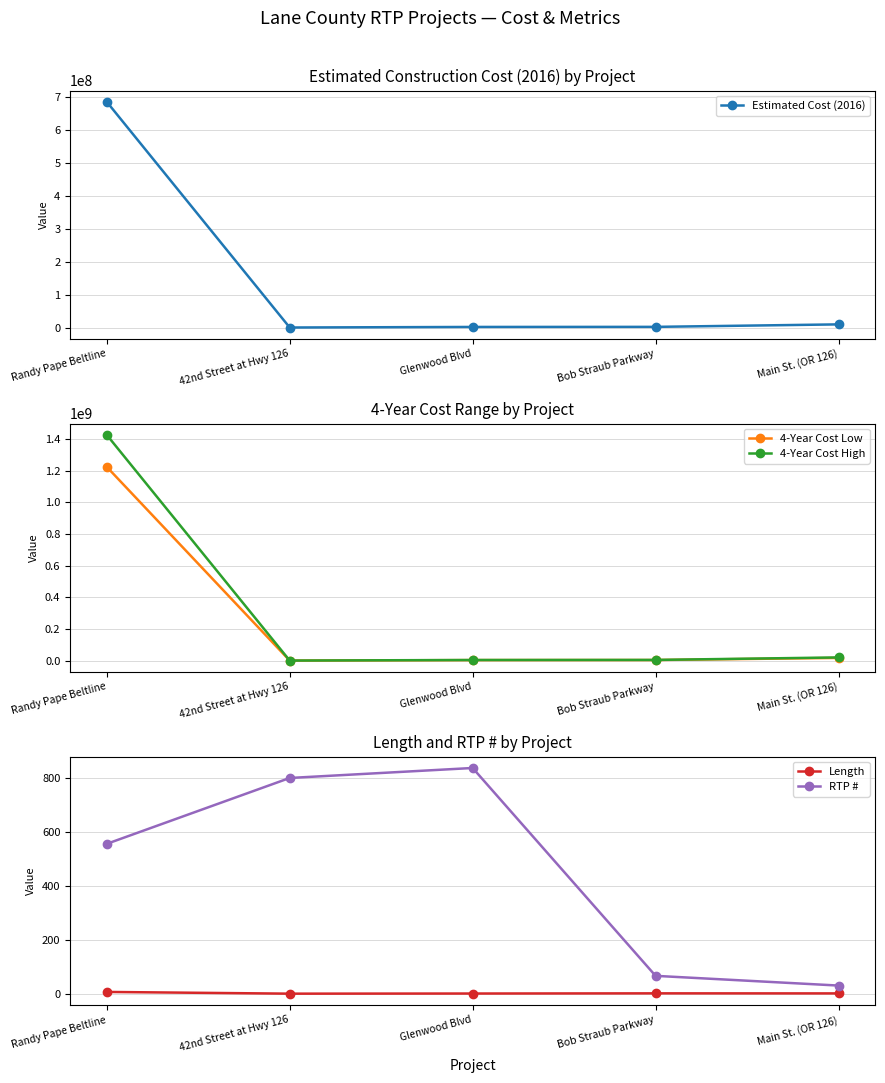

Between Glenwood Blvd and 42nd Street at Hwy 126, which is larger?

Glenwood Blvd